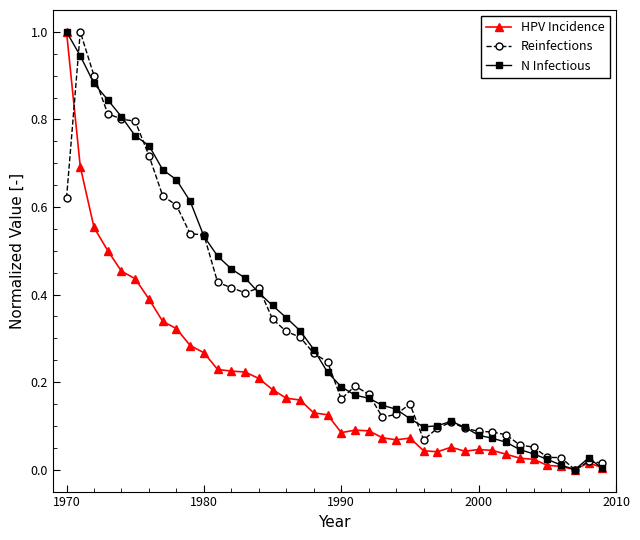

What is the highest value of the HPV Incidence series?

1.0